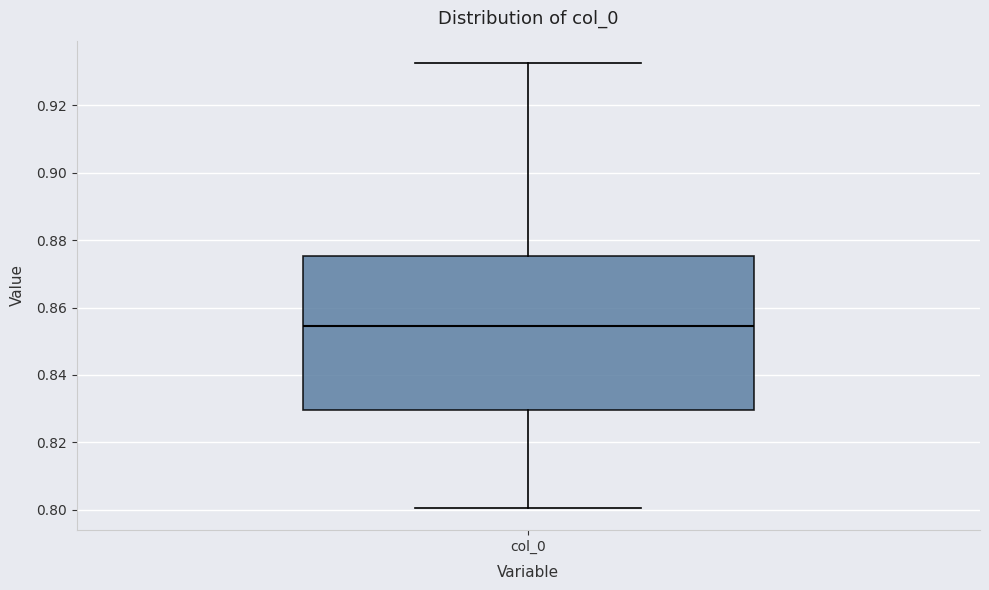

Read this box plot against the y-axis: the position of the median line, the range covered by the box, and the ends of both whiskers. The values are not printed on the chart, so give them approximately, as read against the axis.

median 0.854, box 0.830 to 0.876, whiskers 0.800 to 0.932